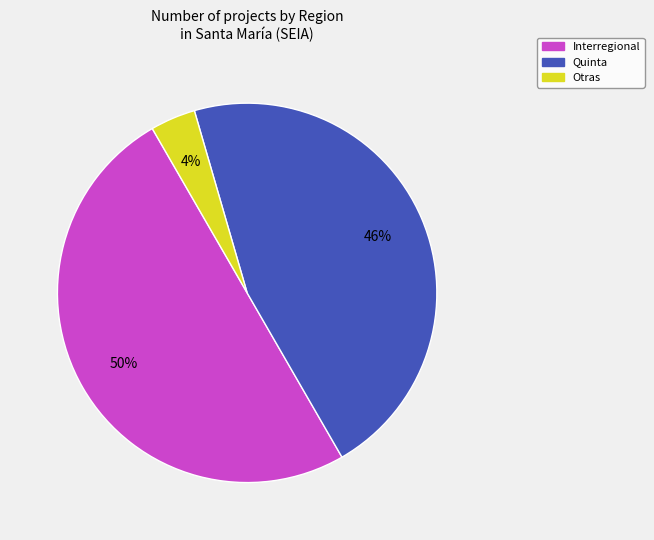

Count the number of slices in the pie.

3